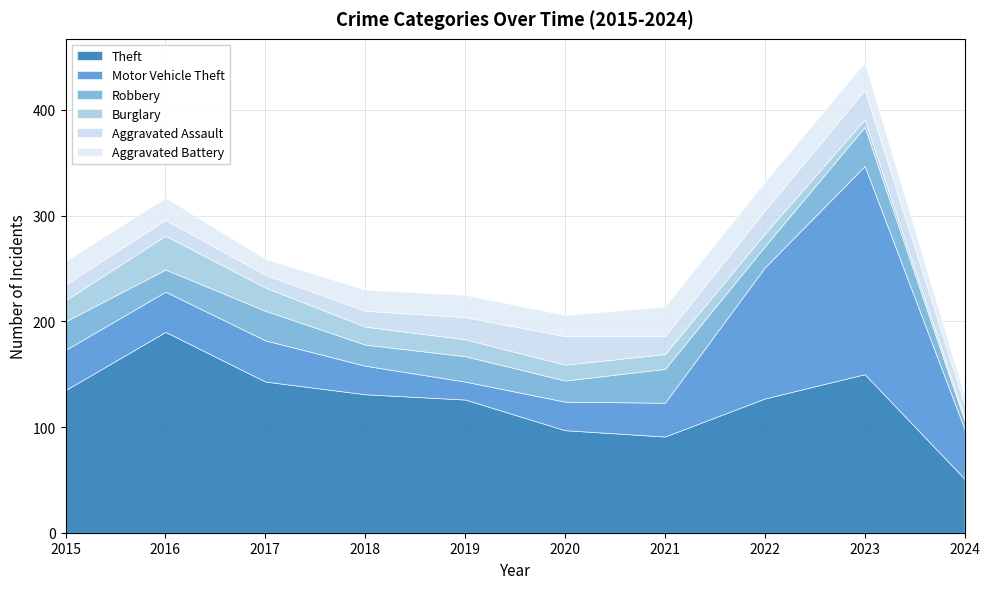

What is the value of the Burglary point at the 2nd from the left?

32